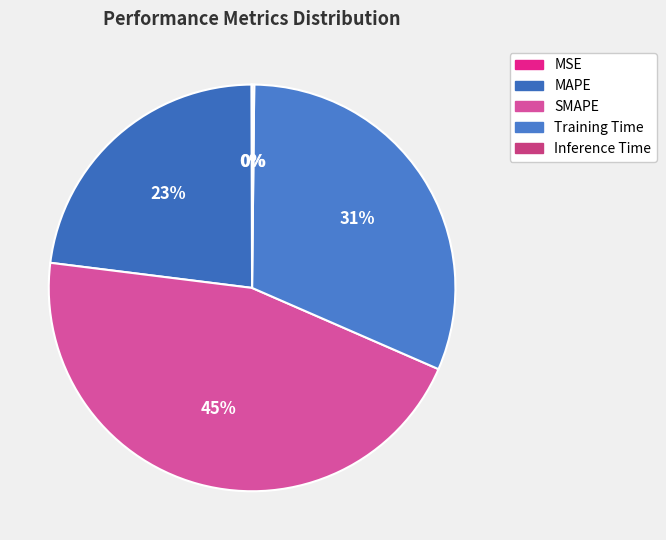

Which slice is the smallest?

MSE